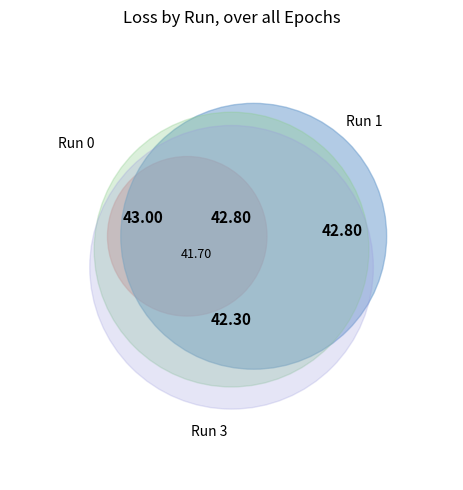

True or false: Epoch 3 accounts for 1% of the total.

False